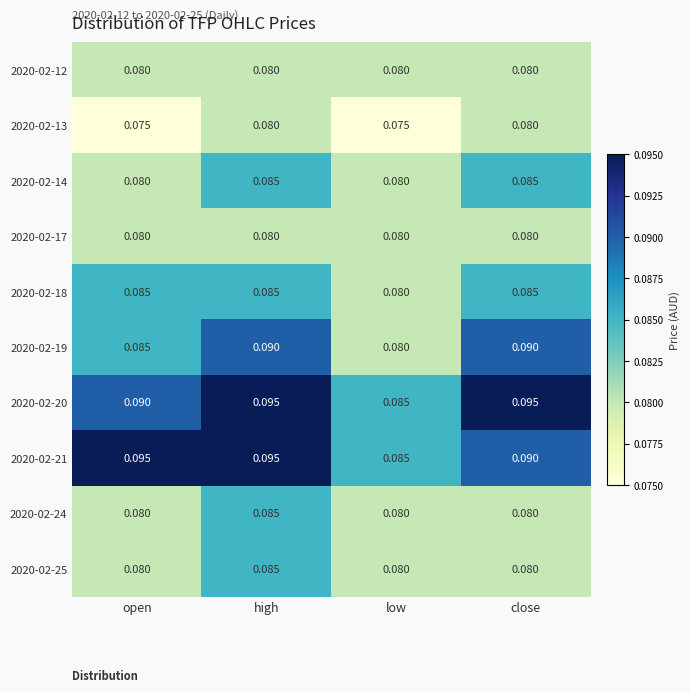

Which category has the lowest value in the 2020-02-21 series?

low